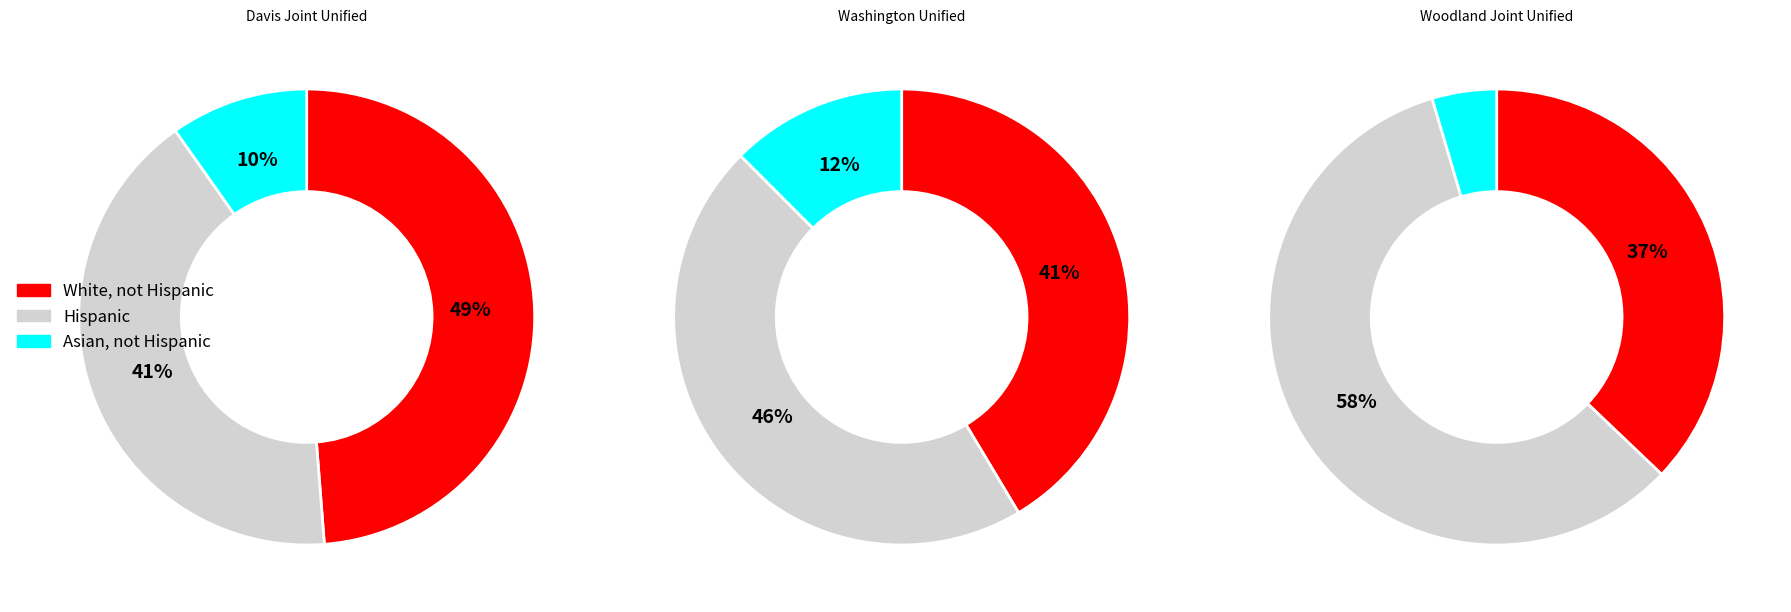

Rank the series by their maximum value, from highest to lowest.

Hispanic, White, not Hispanic, Asian, not Hispanic